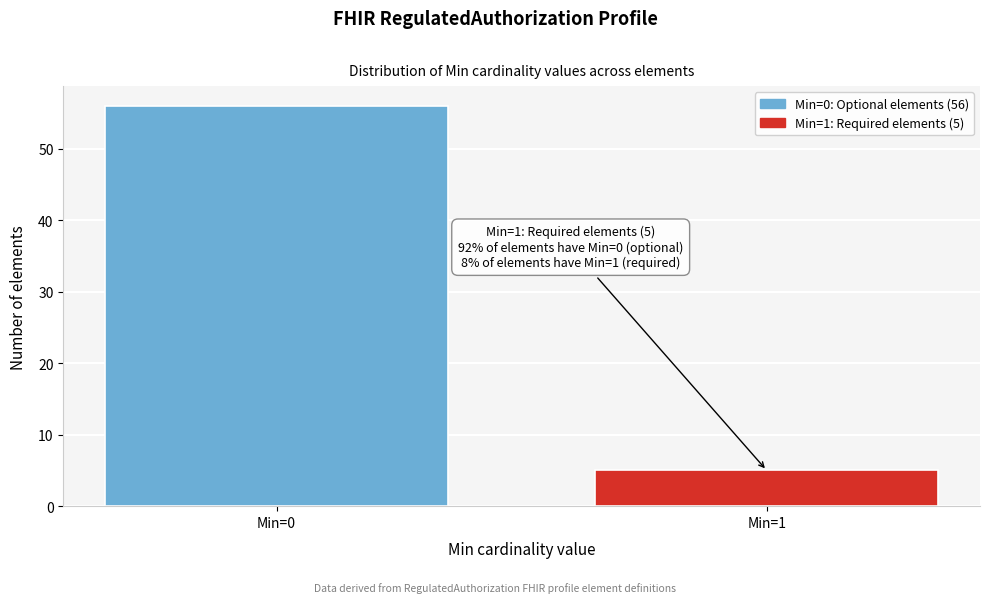

Reading left to right, what are all the values shown in this chart?

Min=0=56	Min=1=5